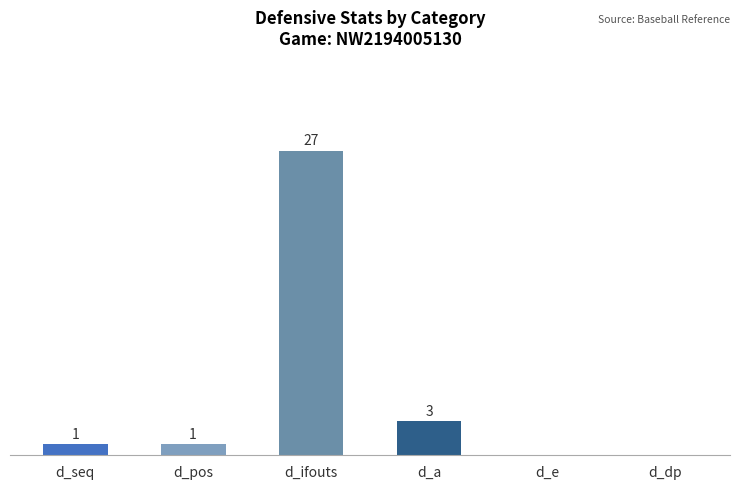

Which has a higher value, d_seq or d_ifouts?

d_ifouts